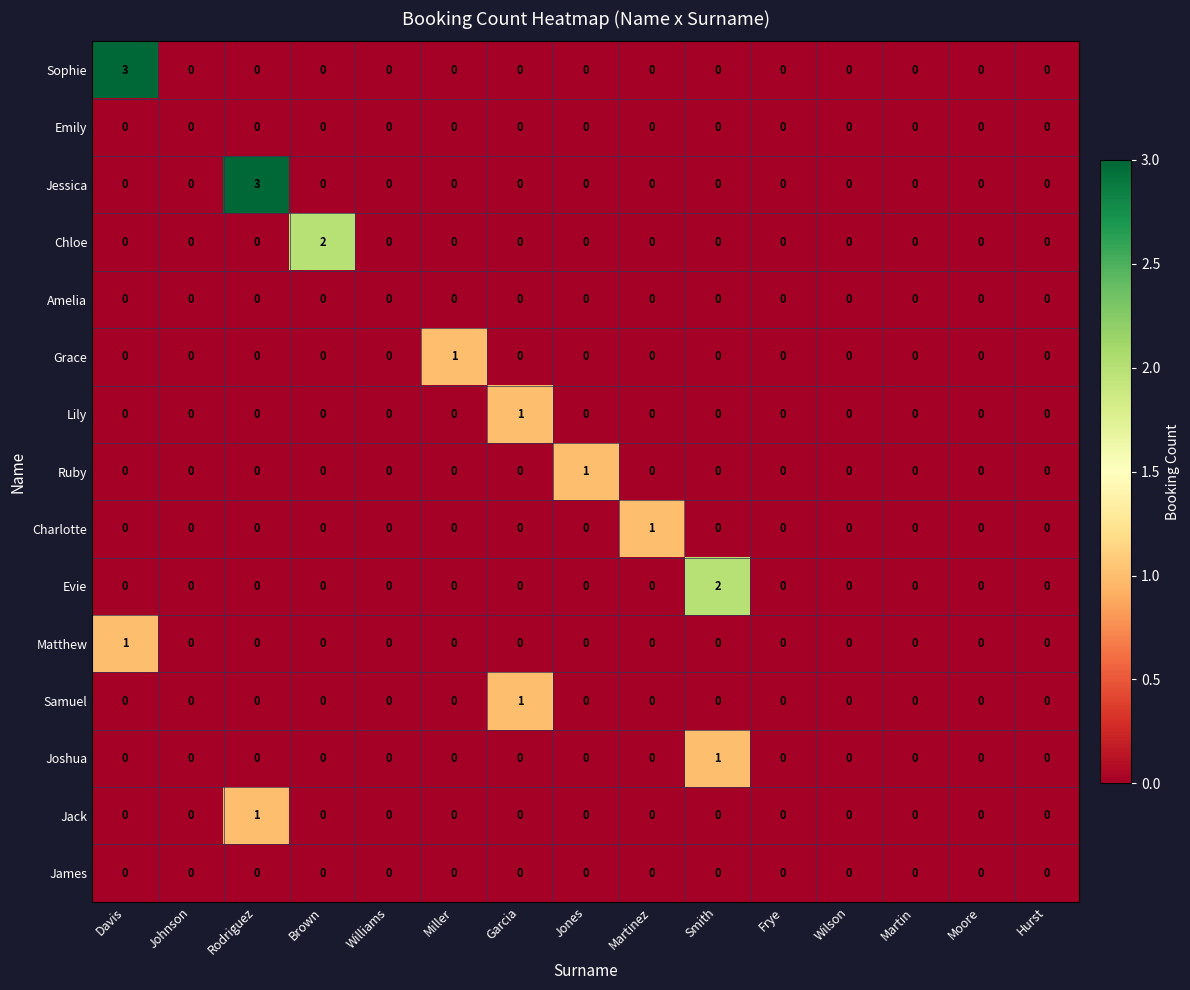

How many Grace values are between 0 and 1?

15